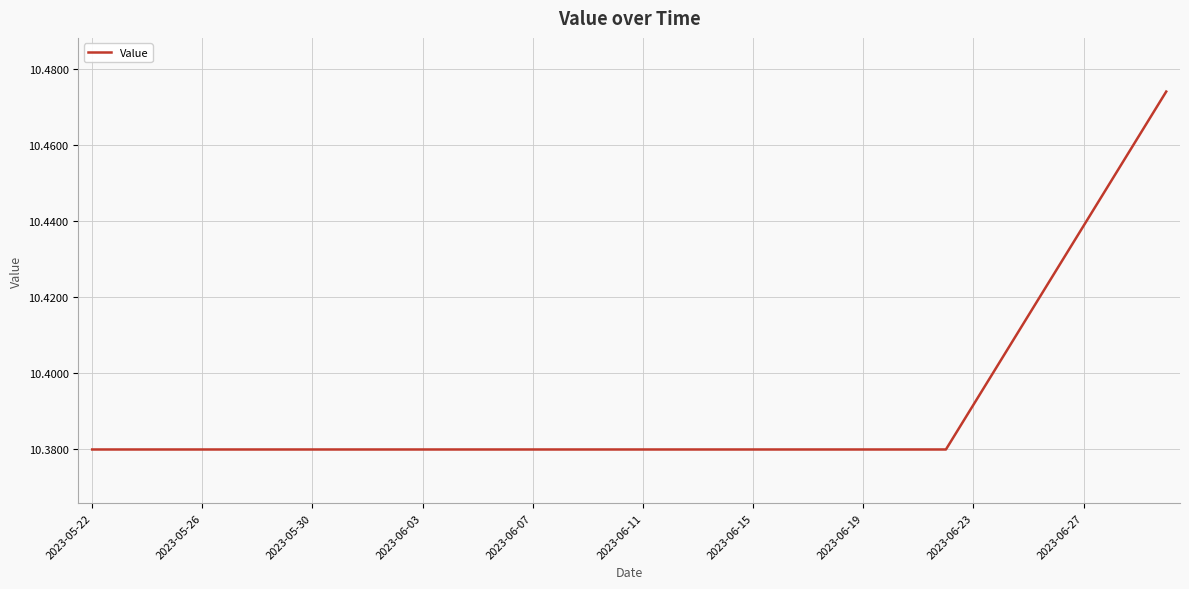

Does the chart have visible grid lines?

Yes